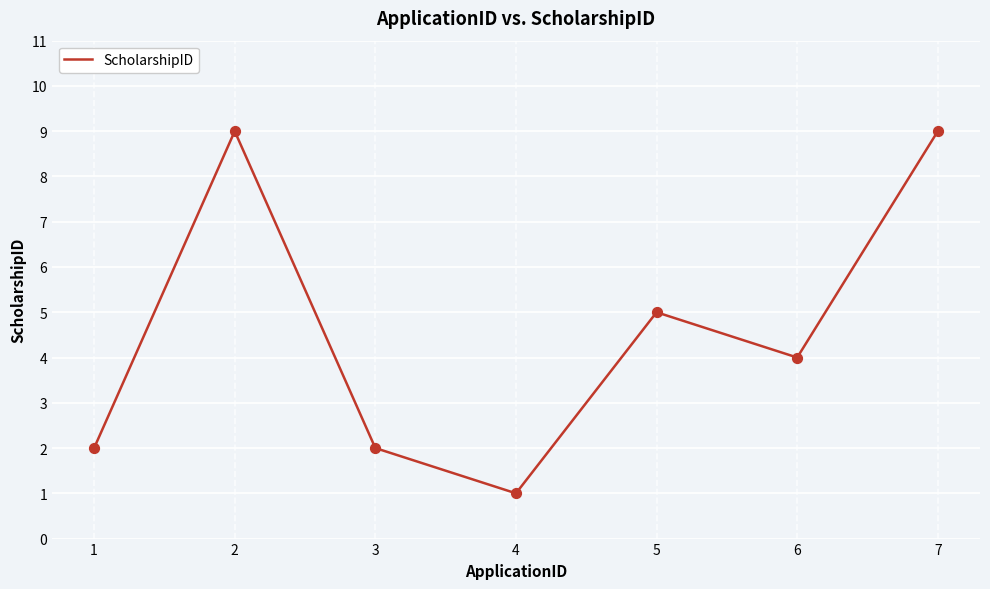

What is the ratio of the value at 1 to the value at 7?

0.2